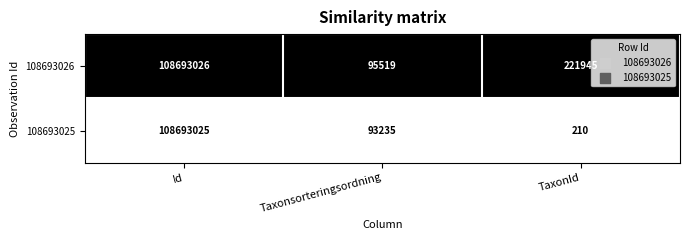

At which category is the sum across all series the highest?

Id